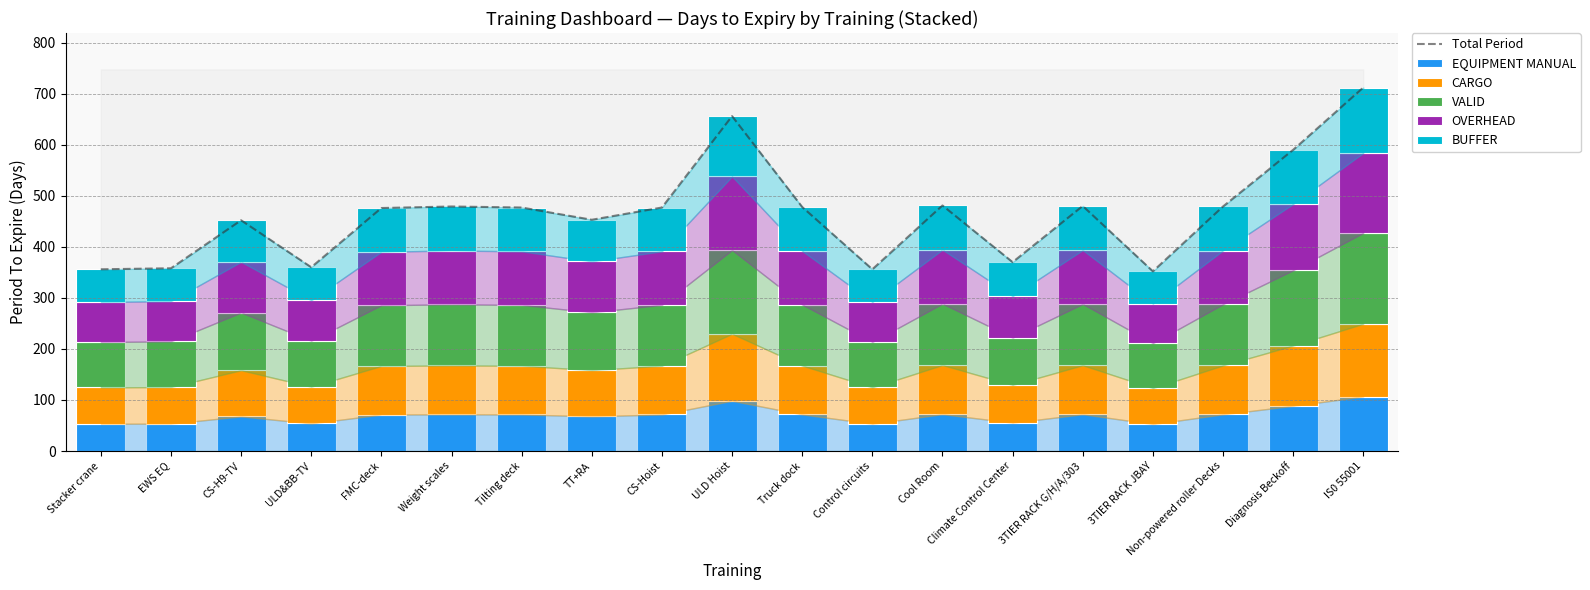

Reading right to left, transcribe all the data shown in this chart.

Total Period: IS0 55001=712.0	Diagnosis Beckoff=590.0	Non-powered roller Decks=479.0	3TIER RACK JBAY=352.0	3TIER RACK G/H/A/303=480.0	Climate Control Center=370.0	Cool Room=481.0	Control circuits=356.0	Truck dock=478.0	ULD Hoist=656.0	CS-Hoist=477.0	TT+RA=453.0	Tilting deck=477.0	Weight scales=479.0	FMC-deck=476.0	ULD&BB-TV=360.0	CS-H9-TV=452.0	EWS EQ=358.0	Stacker crane=356.0
EQUIPMENT MANUAL: IS0 55001=106.8	Diagnosis Beckoff=88.5	Non-powered roller Decks=71.8	3TIER RACK JBAY=52.8	3TIER RACK G/H/A/303=72.0	Climate Control Center=55.5	Cool Room=72.1	Control circuits=53.4	Truck dock=71.7	ULD Hoist=98.4	CS-Hoist=71.5	TT+RA=68.0	Tilting deck=71.5	Weight scales=71.8	FMC-deck=71.4	ULD&BB-TV=54.0	CS-H9-TV=67.8	EWS EQ=53.7	Stacker crane=53.4
CARGO: IS0 55001=142.4	Diagnosis Beckoff=118.0	Non-powered roller Decks=95.8	3TIER RACK JBAY=70.4	3TIER RACK G/H/A/303=96.0	Climate Control Center=74.0	Cool Room=96.2	Control circuits=71.2	Truck dock=95.6	ULD Hoist=131.2	CS-Hoist=95.4	TT+RA=90.6	Tilting deck=95.4	Weight scales=95.8	FMC-deck=95.2	ULD&BB-TV=72.0	CS-H9-TV=90.4	EWS EQ=71.6	Stacker crane=71.2
VALID: IS0 55001=178.0	Diagnosis Beckoff=147.5	Non-powered roller Decks=119.8	3TIER RACK JBAY=88.0	3TIER RACK G/H/A/303=120.0	Climate Control Center=92.5	Cool Room=120.2	Control circuits=89.0	Truck dock=119.5	ULD Hoist=164.0	CS-Hoist=119.2	TT+RA=113.2	Tilting deck=119.2	Weight scales=119.8	FMC-deck=119.0	ULD&BB-TV=90.0	CS-H9-TV=113.0	EWS EQ=89.5	Stacker crane=89.0
OVERHEAD: IS0 55001=156.6	Diagnosis Beckoff=129.8	Non-powered roller Decks=105.4	3TIER RACK JBAY=77.4	3TIER RACK G/H/A/303=105.6	Climate Control Center=81.4	Cool Room=105.8	Control circuits=78.3	Truck dock=105.2	ULD Hoist=144.3	CS-Hoist=104.9	TT+RA=99.7	Tilting deck=104.9	Weight scales=105.4	FMC-deck=104.7	ULD&BB-TV=79.2	CS-H9-TV=99.4	EWS EQ=78.8	Stacker crane=78.3
BUFFER: IS0 55001=128.2	Diagnosis Beckoff=106.2	Non-powered roller Decks=86.2	3TIER RACK JBAY=63.4	3TIER RACK G/H/A/303=86.4	Climate Control Center=66.6	Cool Room=86.6	Control circuits=64.1	Truck dock=86.0	ULD Hoist=118.1	CS-Hoist=85.9	TT+RA=81.5	Tilting deck=85.9	Weight scales=86.2	FMC-deck=85.7	ULD&BB-TV=64.8	CS-H9-TV=81.4	EWS EQ=64.4	Stacker crane=64.1